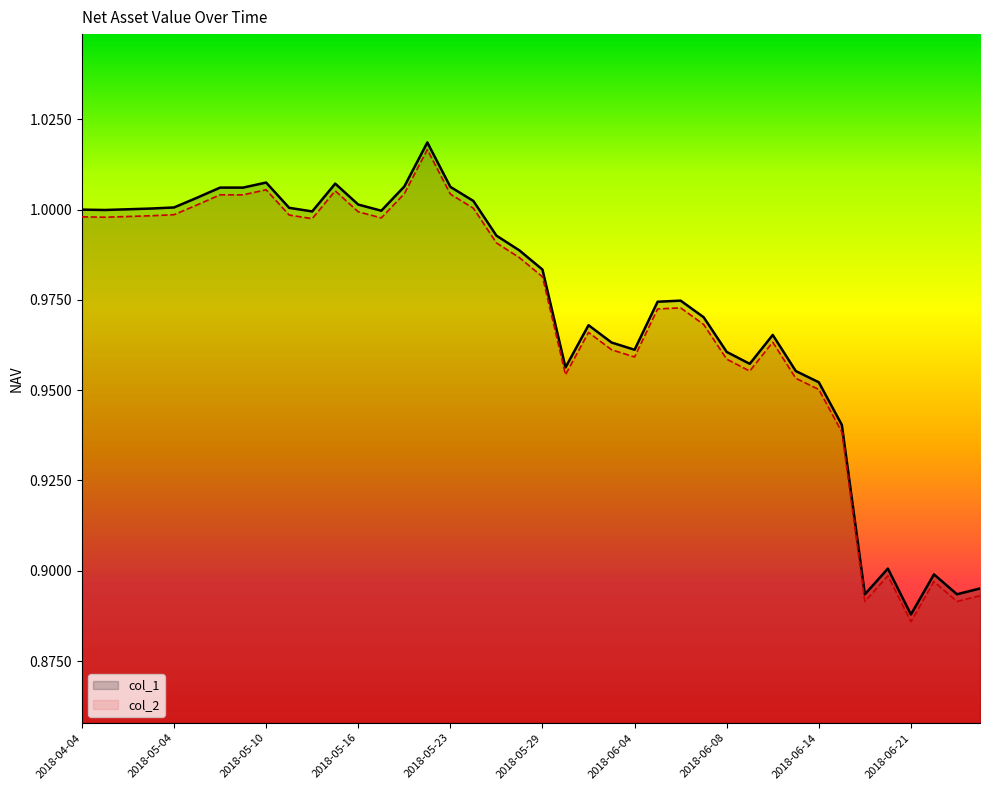

True or false: col_2 and col_1 cross at least once.

False